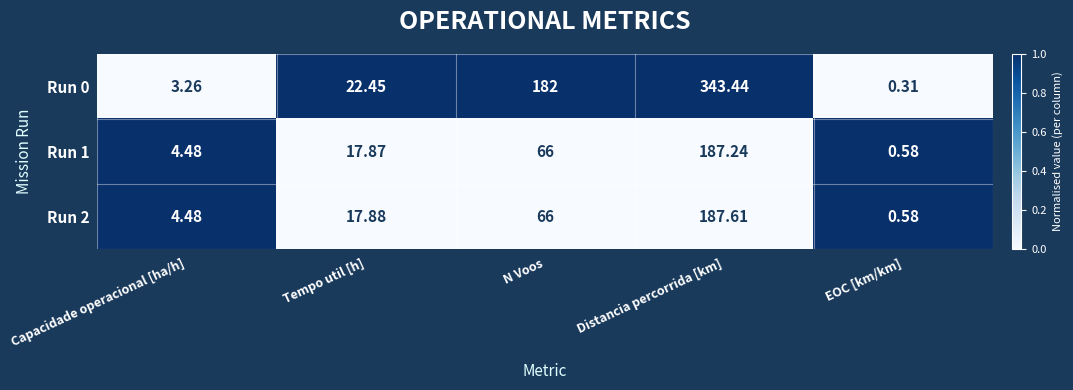

Which series has the largest range (max minus min)?

Run 0